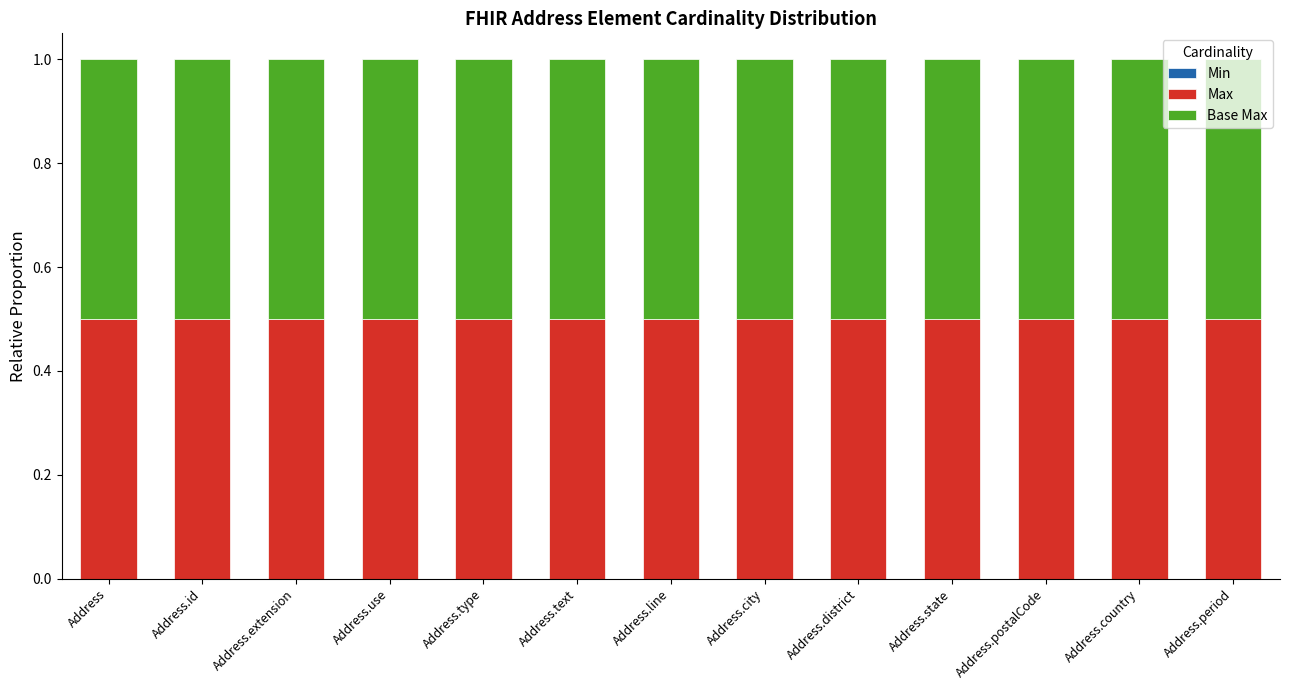

What is the spread (max minus min) of values at Address.district?

0.5